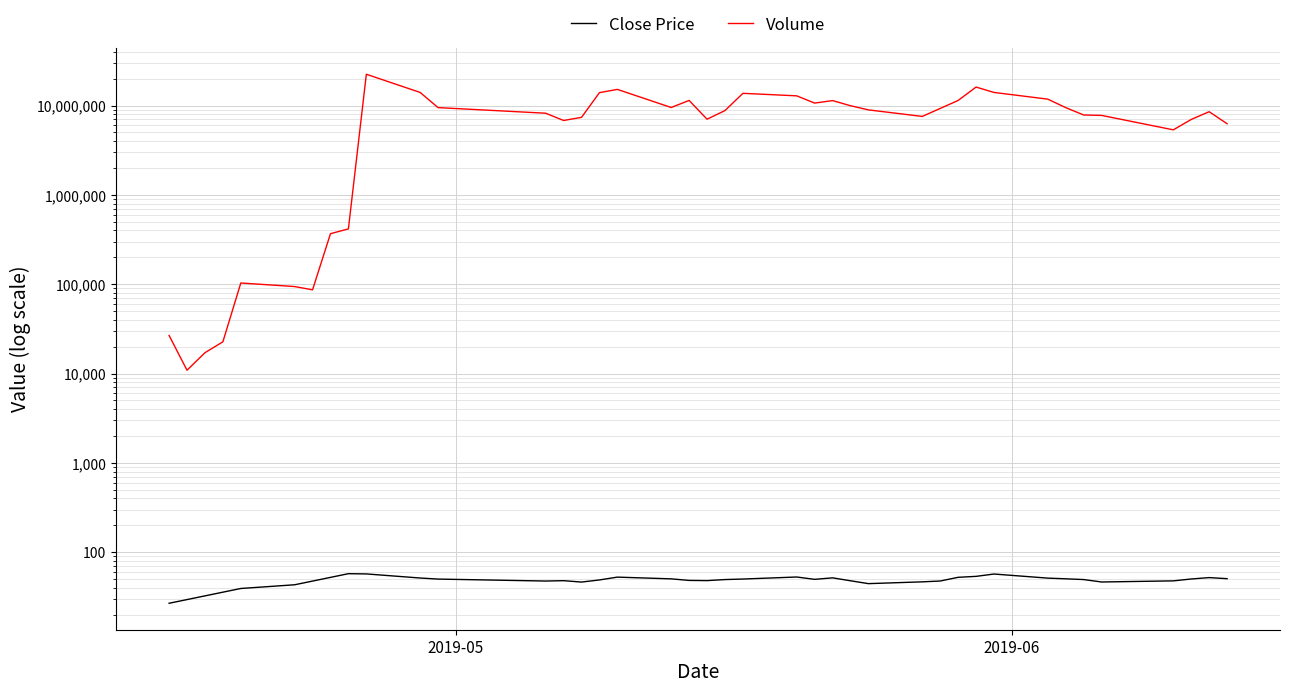

Which series has the largest total across all categories?

Volume